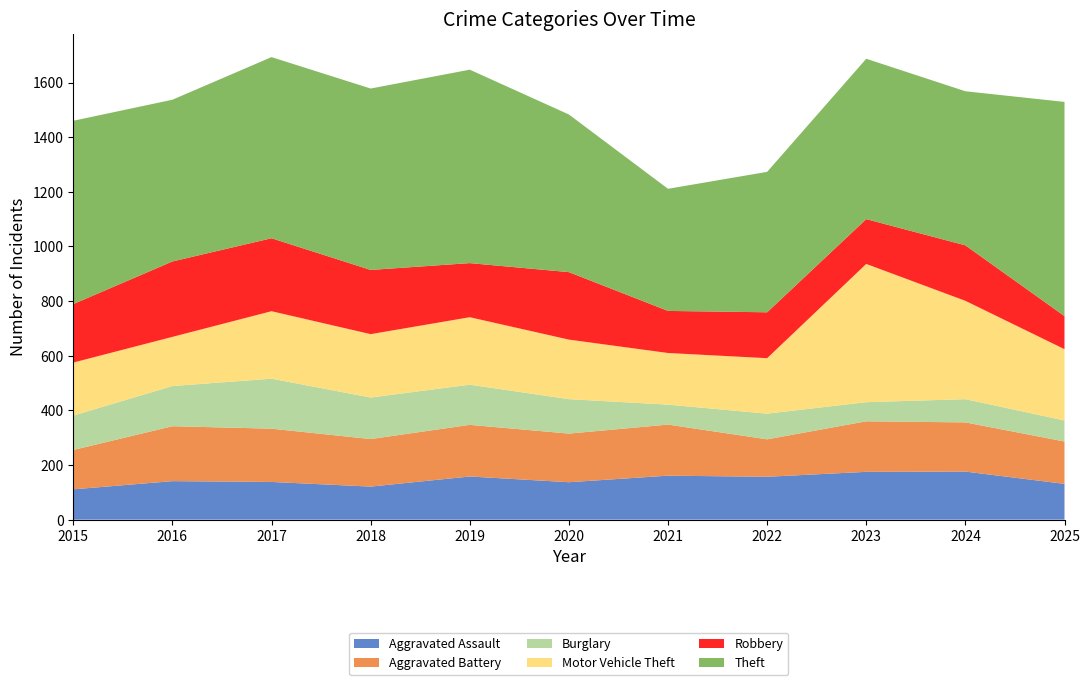

Reading left to right, transcribe all the data shown in this chart.

Aggravated Assault: 111	141	138	121	158	137	161	157	175	176	131
Aggravated Battery: 144	201	195	174	189	178	187	137	185	180	155
Burglary: 126	147	183	152	147	126	73	94	70	85	77
Motor Vehicle Theft: 194	180	247	232	247	218	189	203	506	360	261
Robbery: 214	276	267	235	198	247	154	168	164	203	121
Theft: 671	592	663	664	708	577	447	514	587	564	784